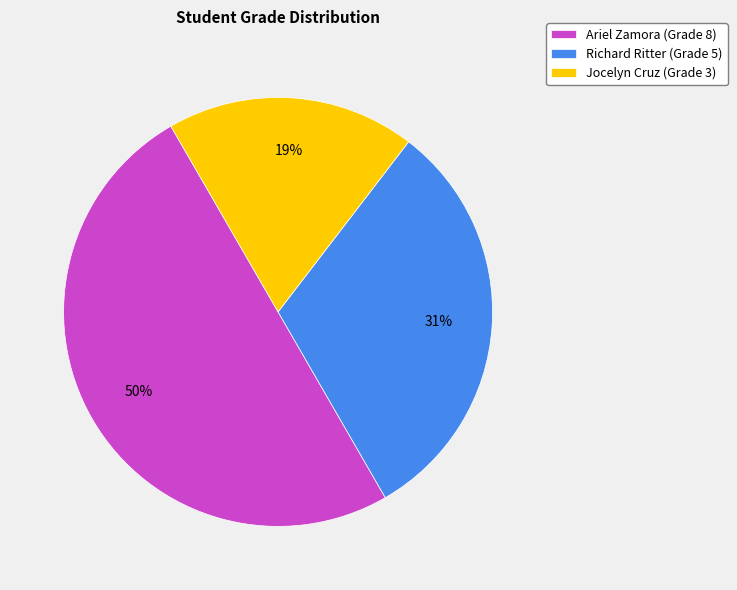

Does Richard Ritter represent more than half of the total?

No